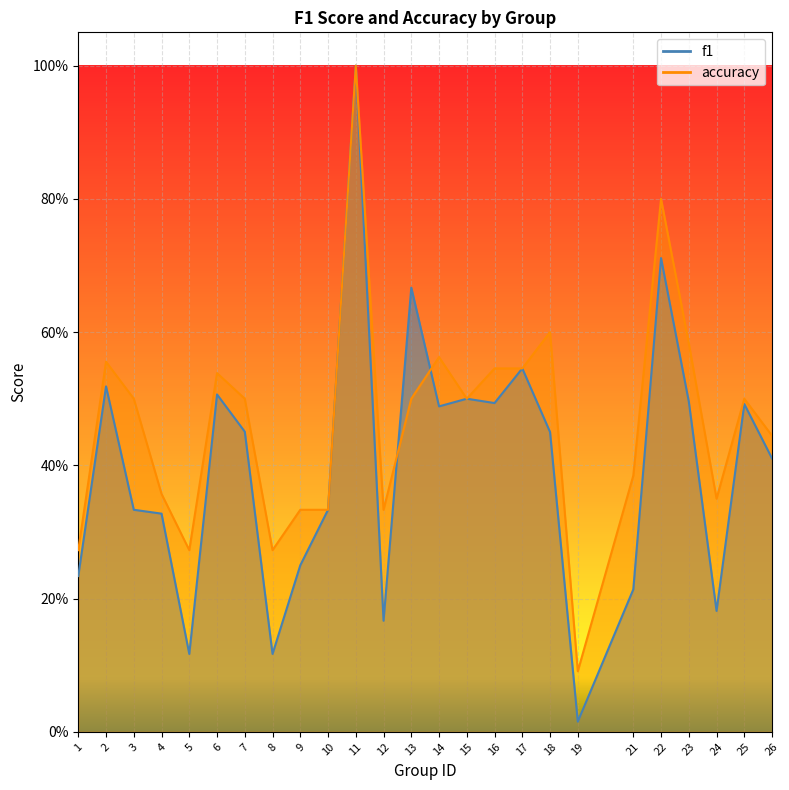

Between 25 and 8, which is larger?

25